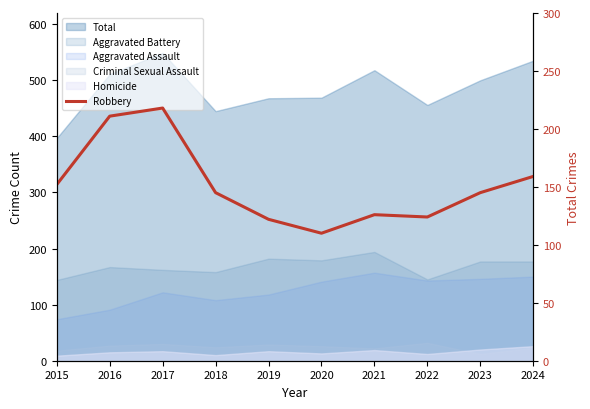

Reading left to right, list all the values displayed in this chart.

2015=152	2016=211	2017=218	2018=145	2019=122	2020=110	2021=126	2022=124	2023=145	2024=159